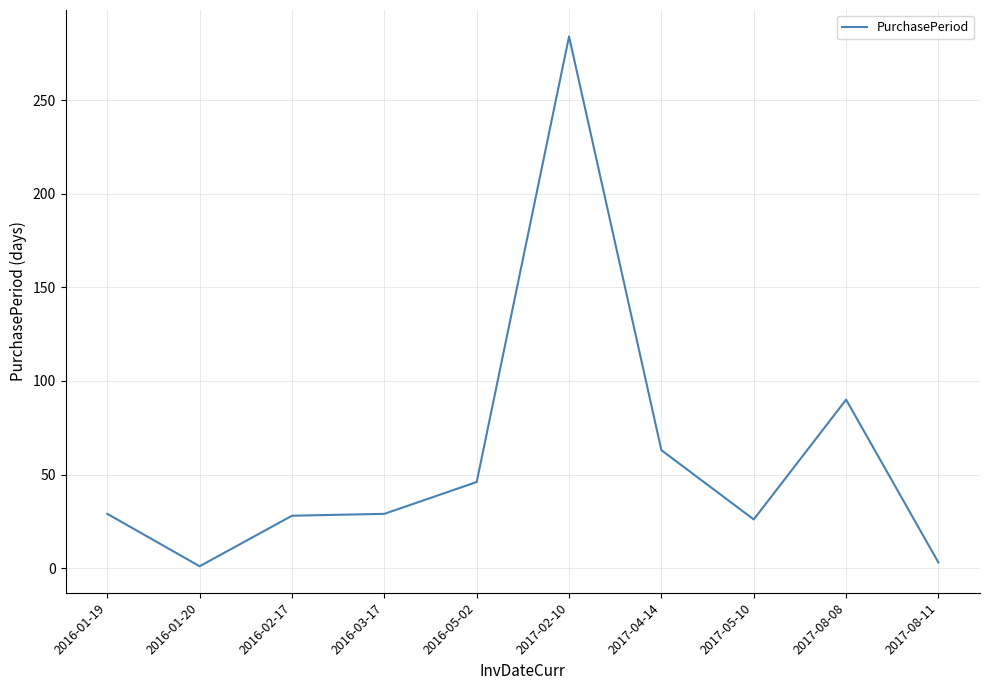

What is the difference between the maximum and minimum values?

283